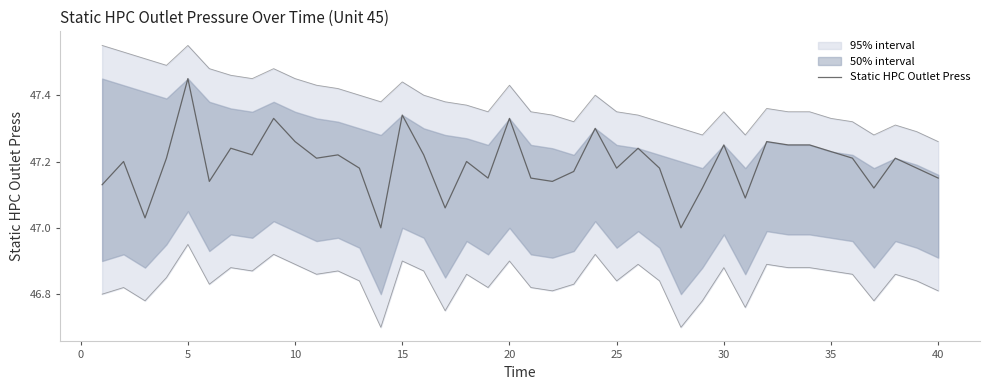

What is the minimum value shown in the chart?

47.0